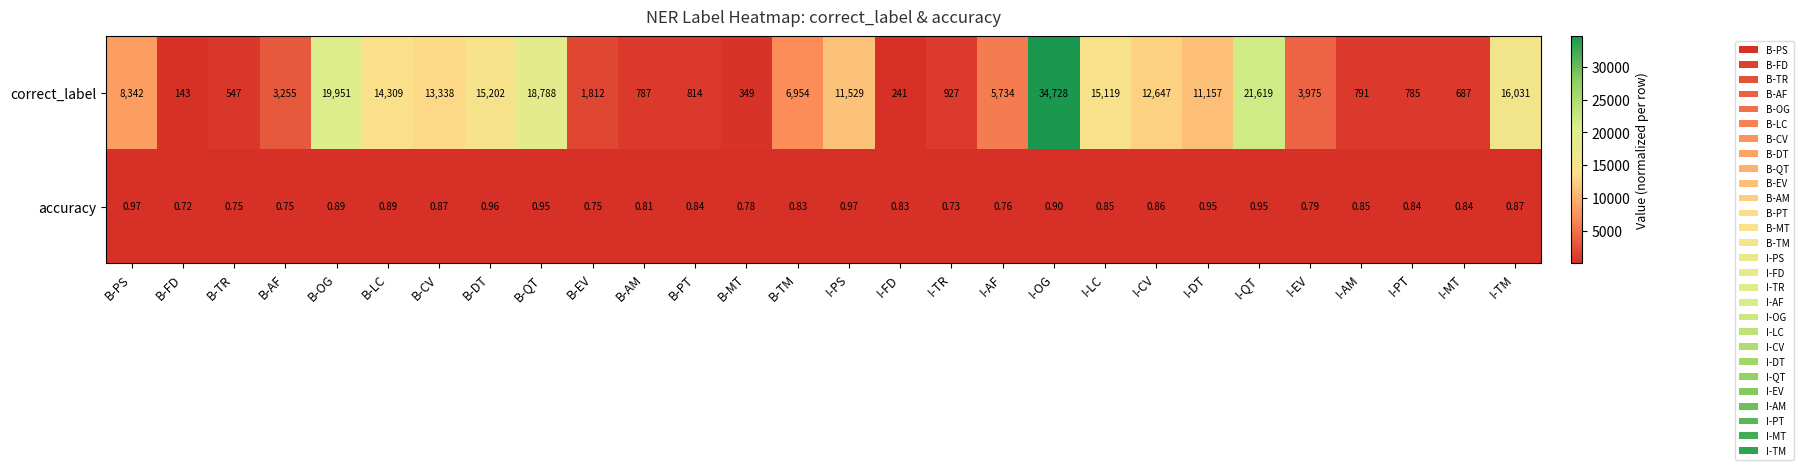

Which series has the largest total across all categories?

correct_label